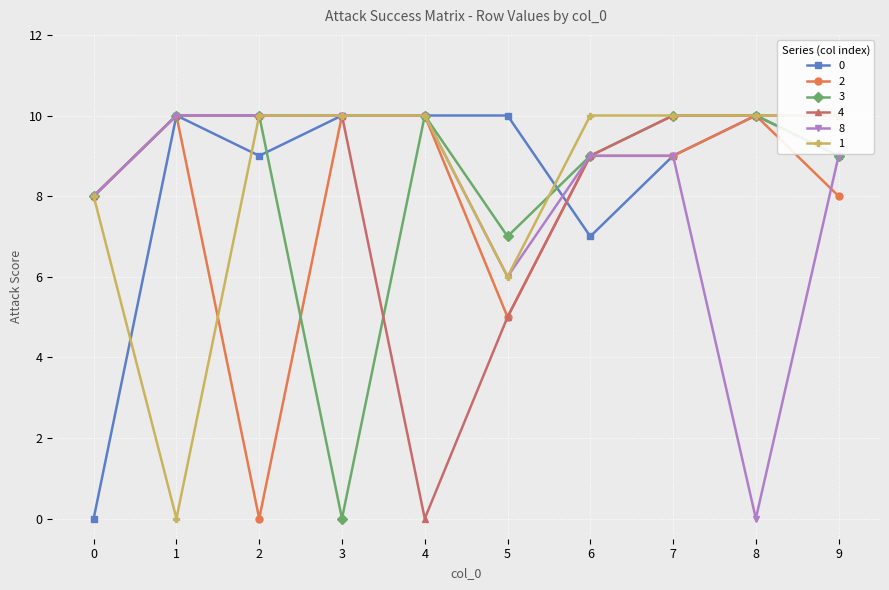

Where is the first local minimum for 1?

1